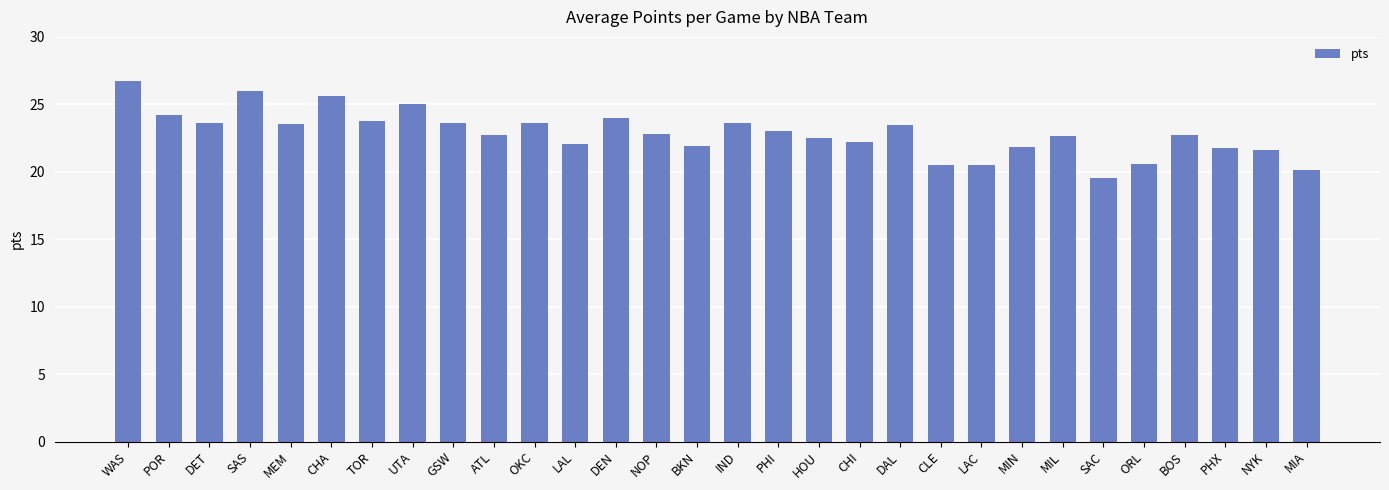

What is the label of the 5th bar from the left?

MEM